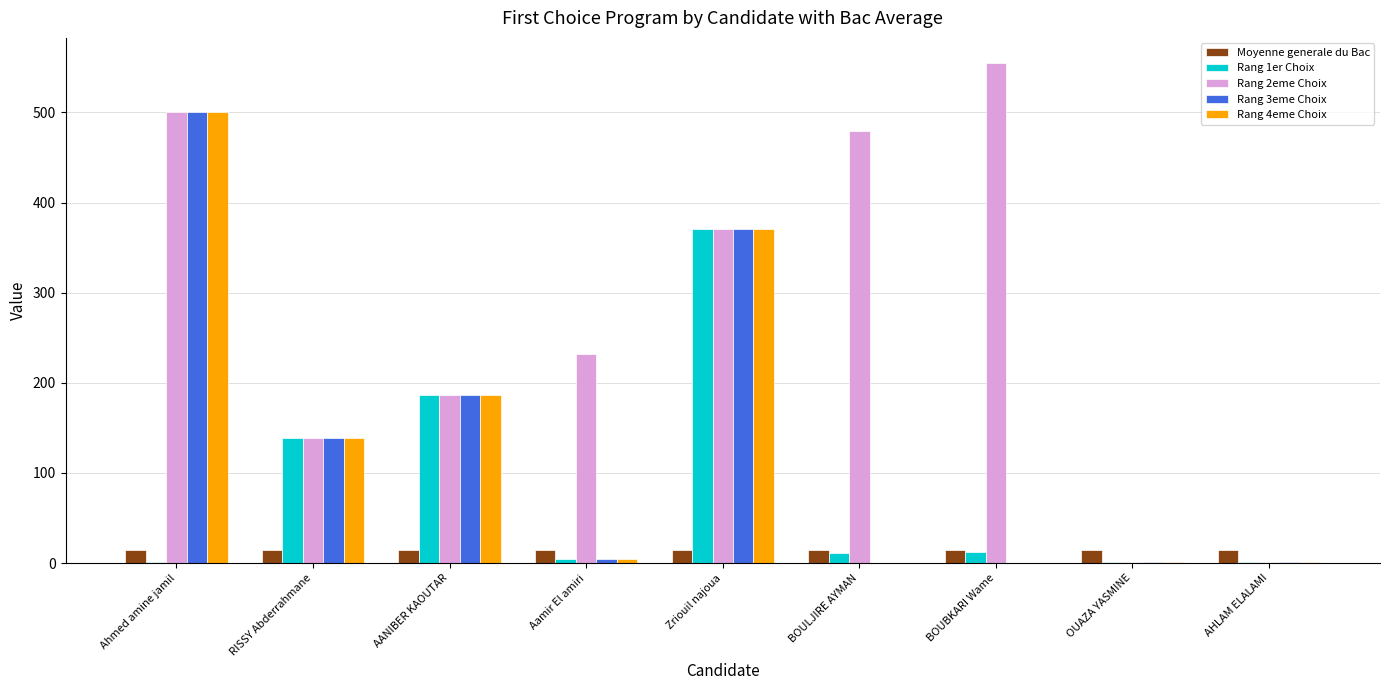

What is the highest value of the Rang 1er Choix series?

371.0